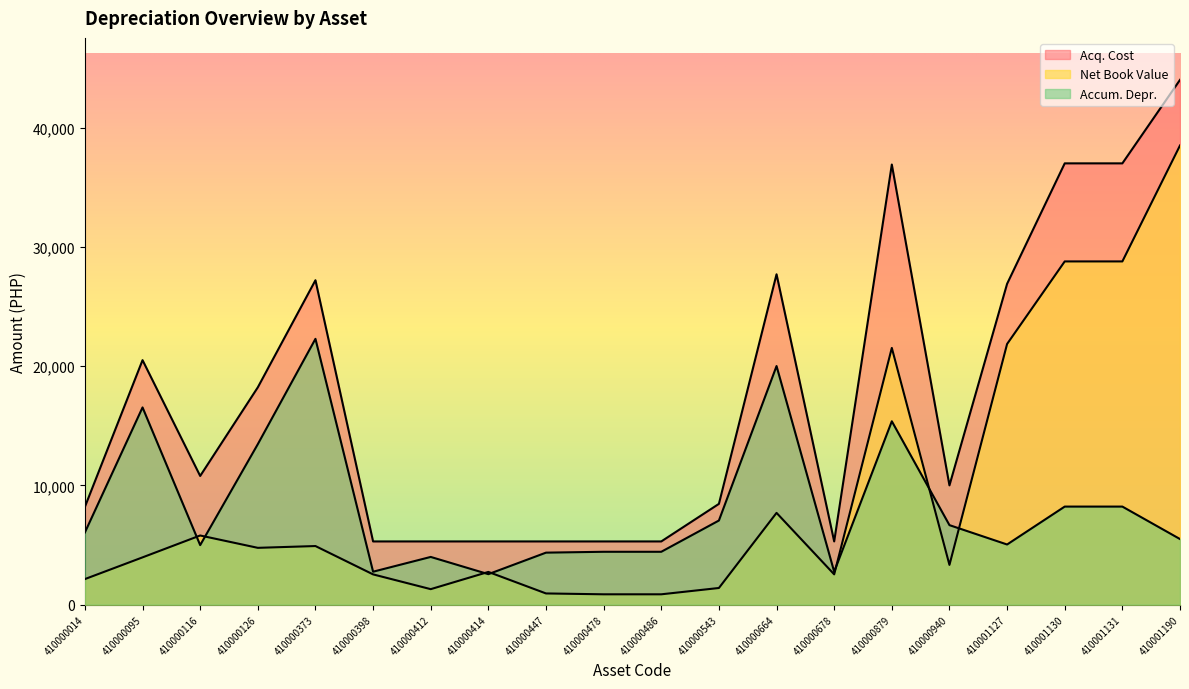

Is the value of Accum. Depr. at 410000126 greater than the value of Net Book Value at 410001127?

No